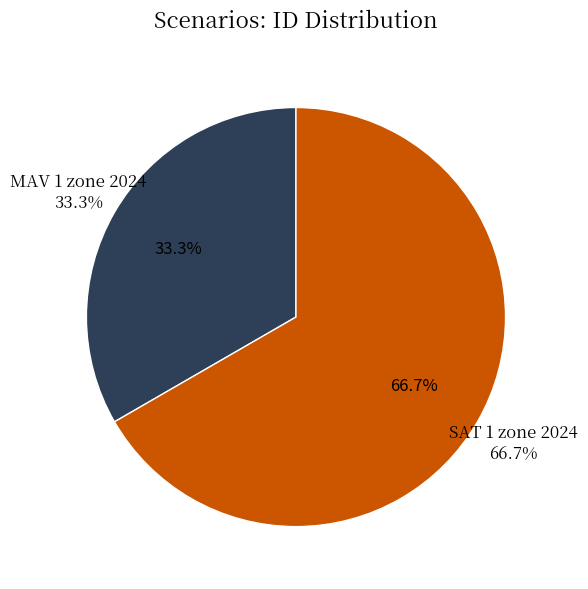

What is the largest slice in the pie chart?

SAT 1 zone 2024